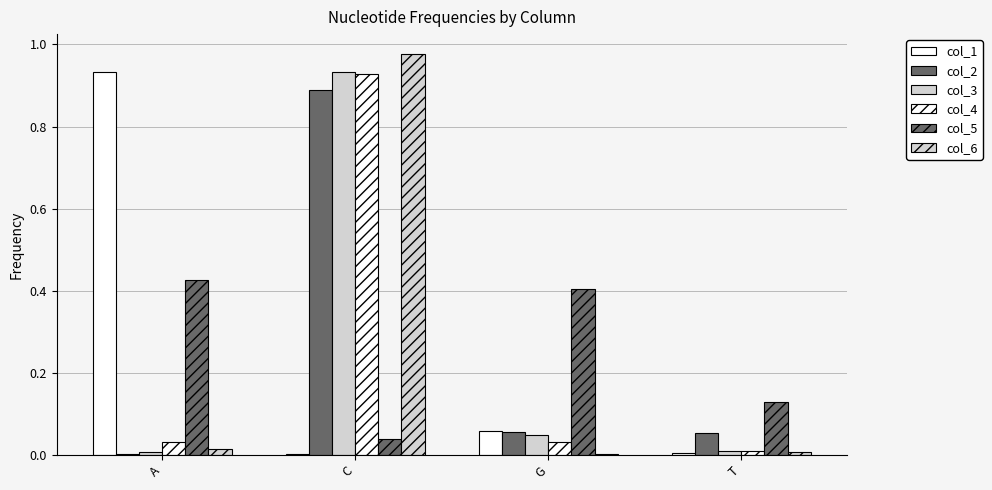

What is the sum of all col_4 values?

1.0